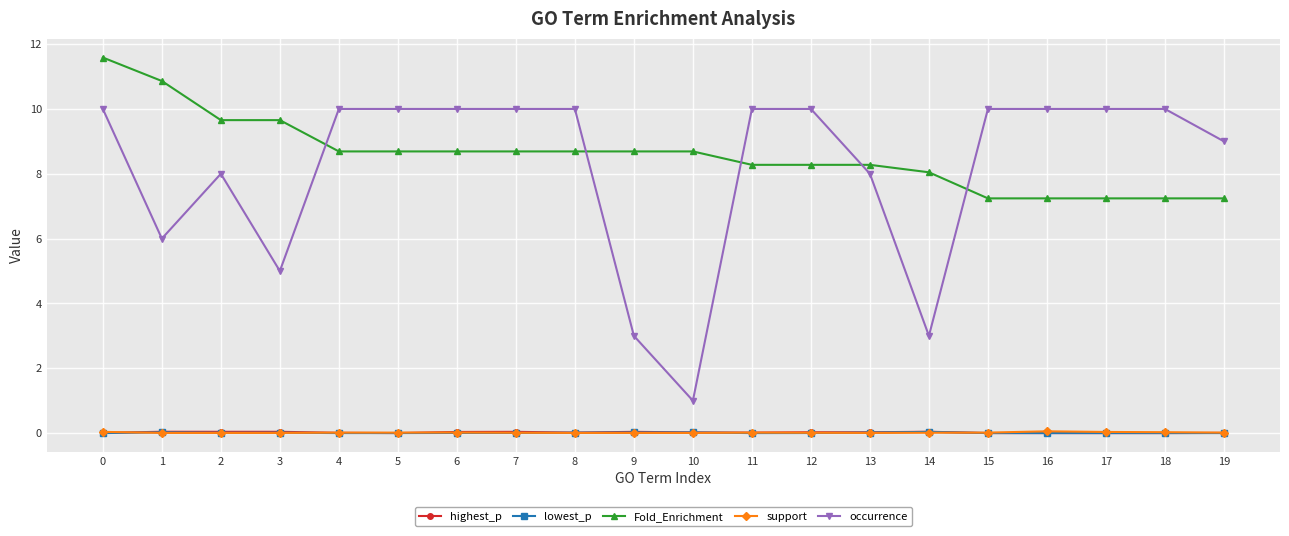

How many lines are shown in the chart?

5